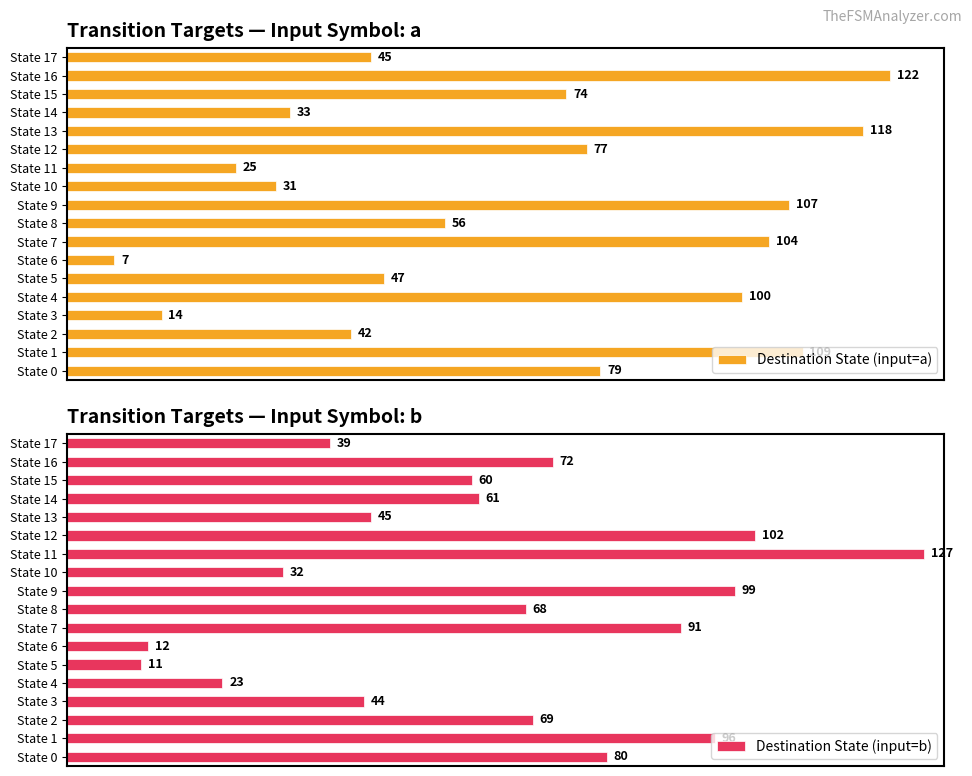

At which label does Destination State (input=b) reach its peak?

State 11